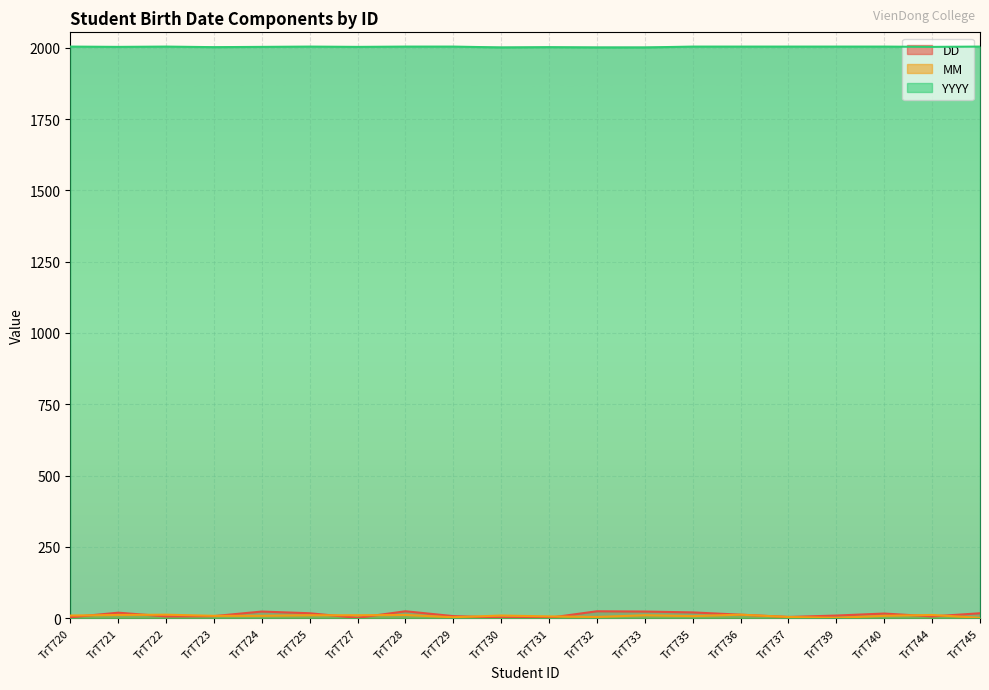

True or false: DD has a value of 4 at TrT723.

False